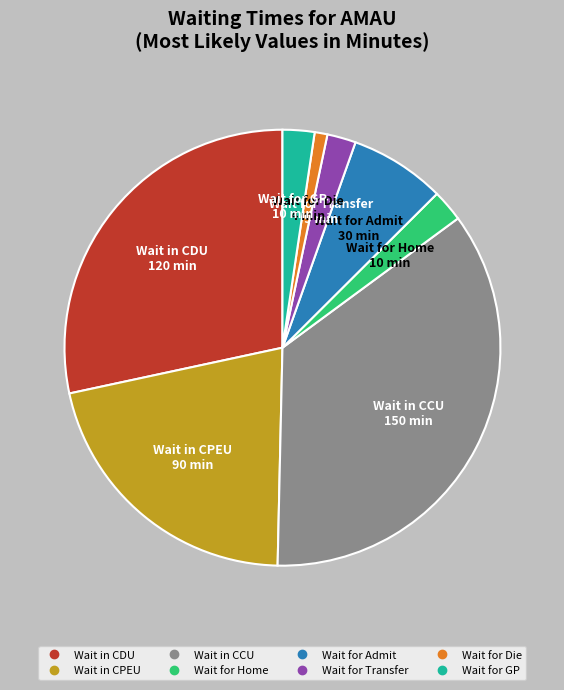

Which has a higher value, Wait in CCU or Wait for Die?

Wait in CCU